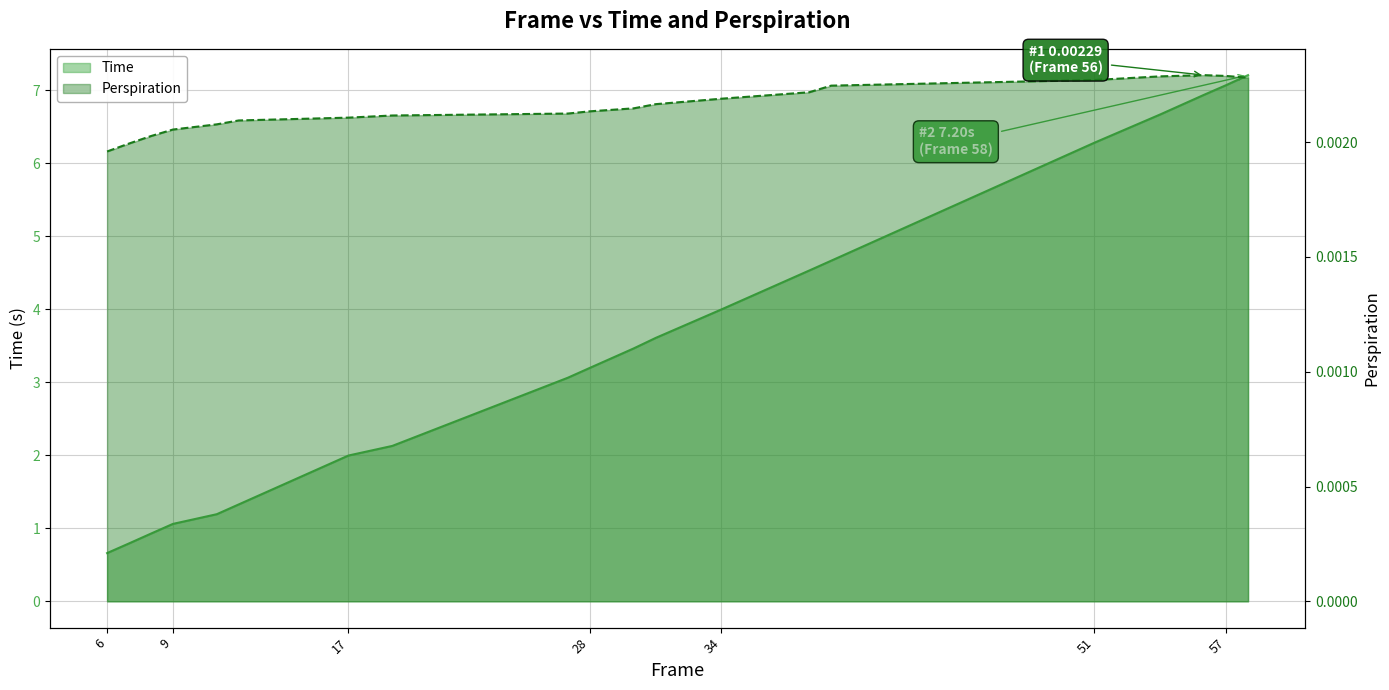

True or false: Time and Perspiration intersect in this chart.

False